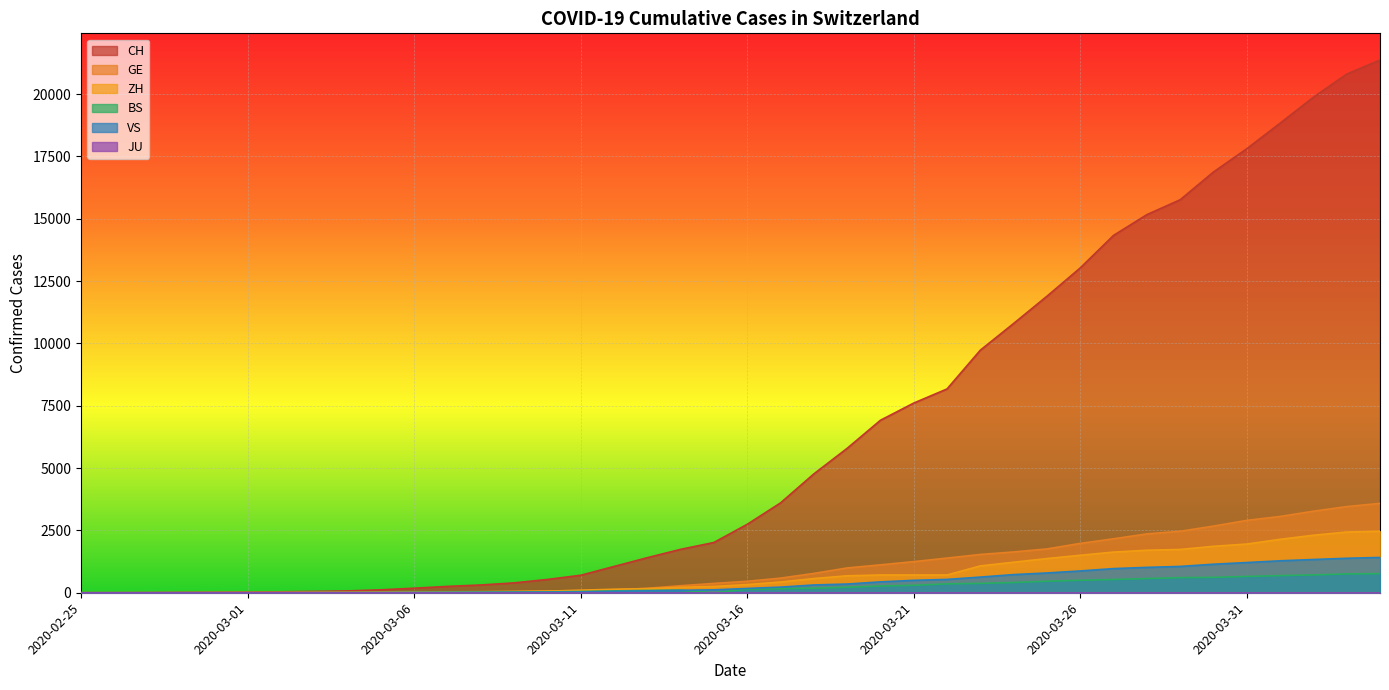

Where does the CH series first go above 2743?

2020-03-17